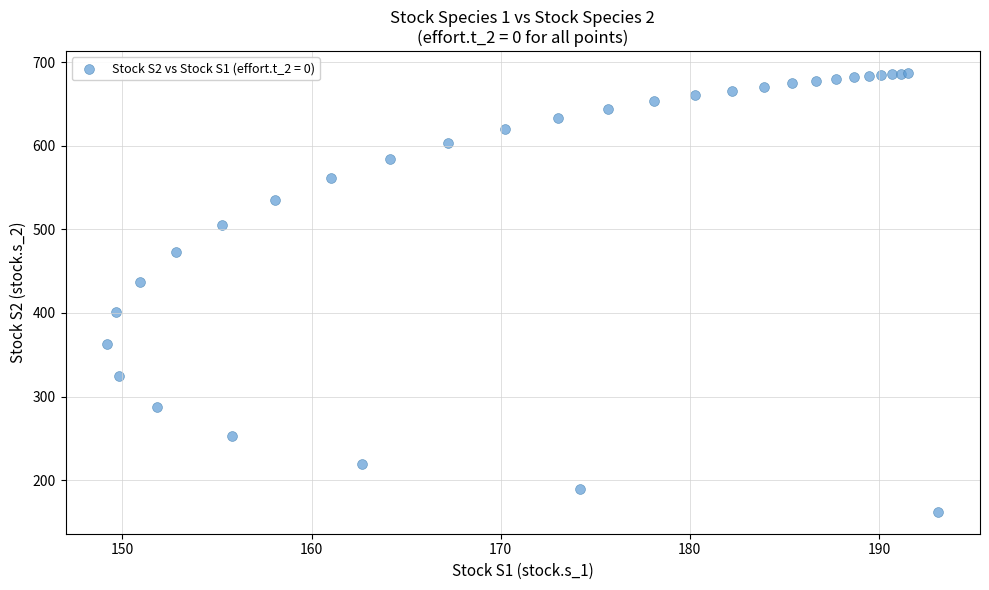

What Y value in the scatter plot is closest to 424?

437.6